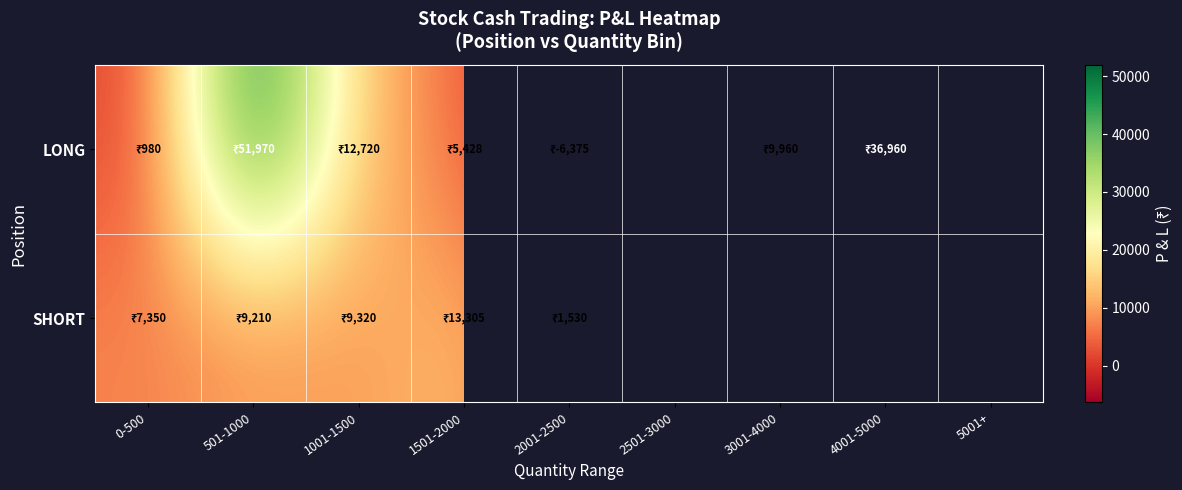

Rank the series by their maximum value, from lowest to highest.

SHORT, LONG